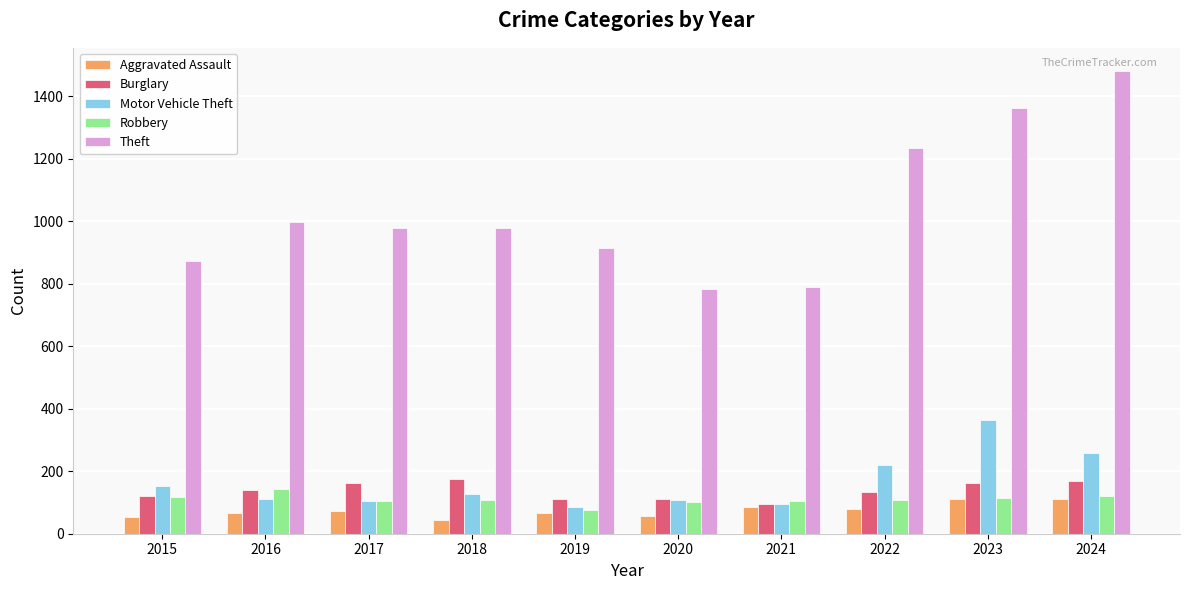

At which label does Theft reach its peak?

2024